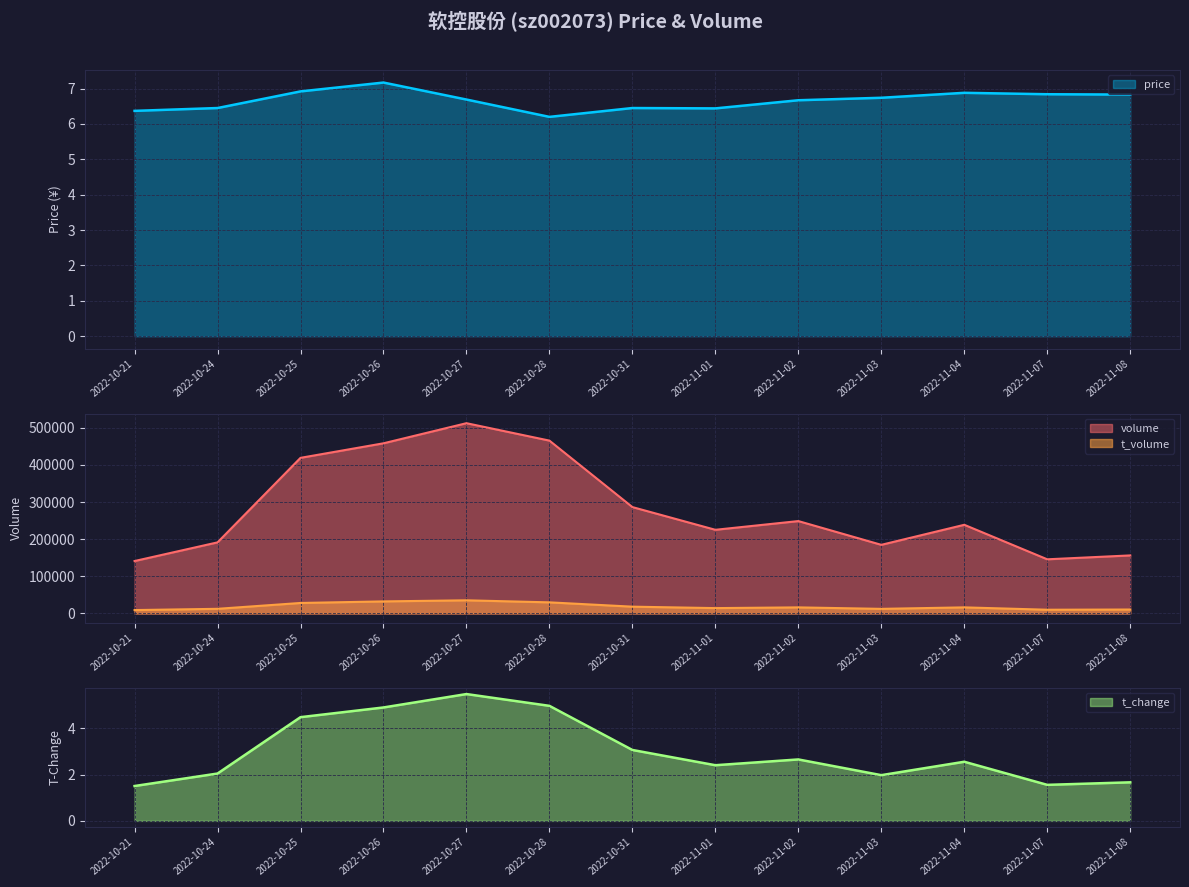

Where does the t_change series first go above 2?

2022-10-24